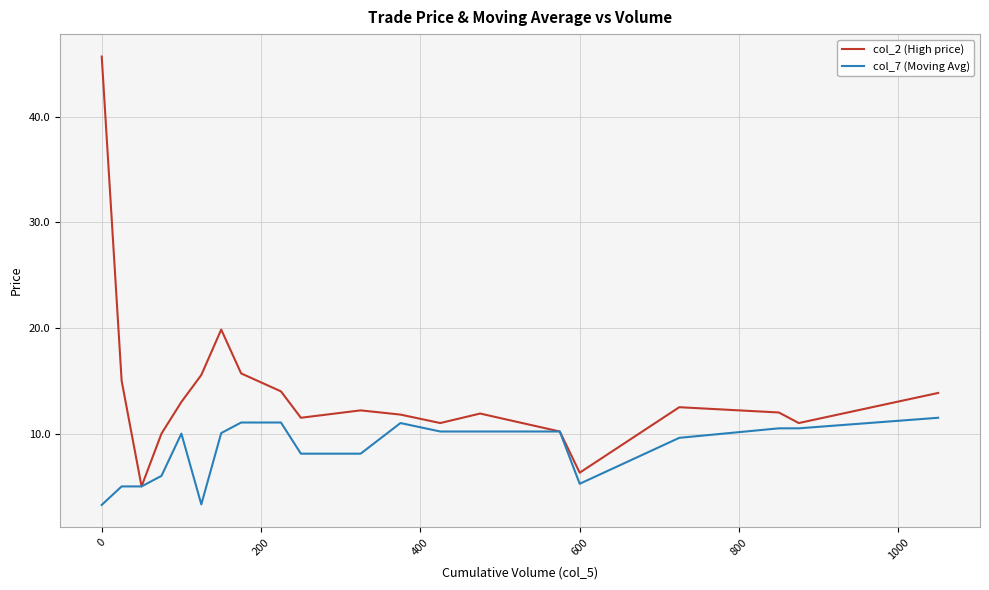

Which series has the largest range (max minus min)?

col_2 (High price)